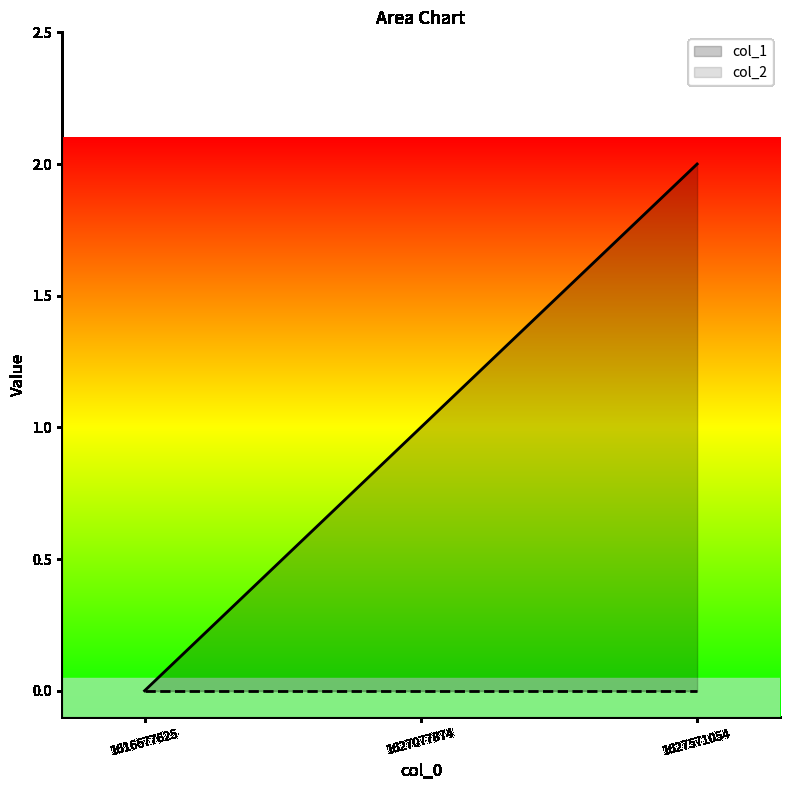

How many lines are shown in the chart?

2